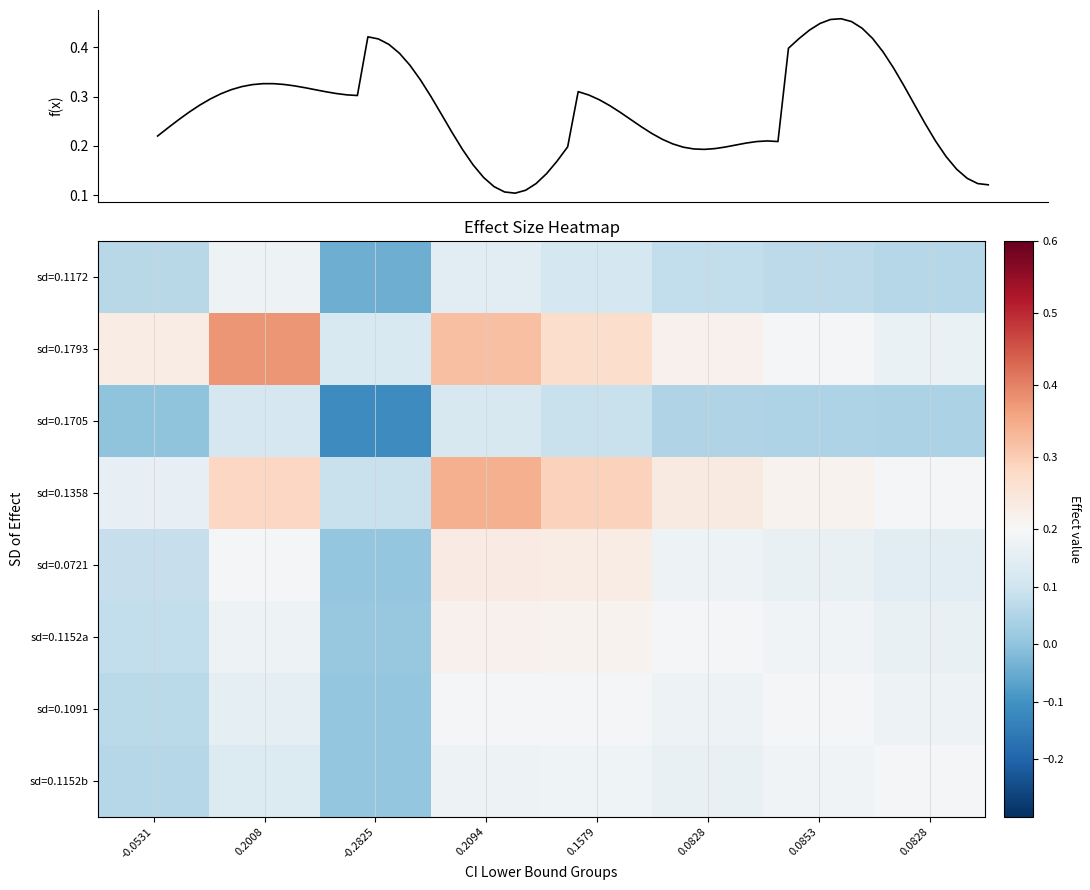

What is the spread (max minus min) of values at ci_low?

0.5